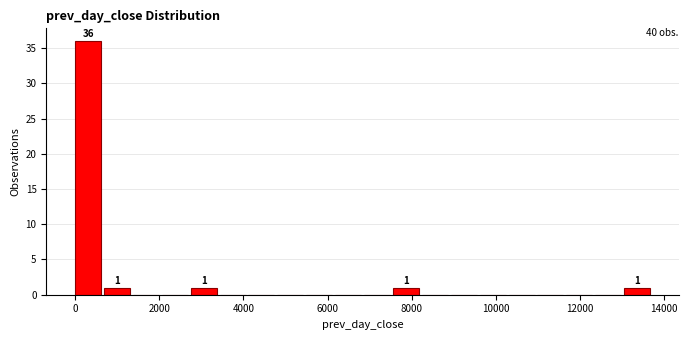

Around what value on the x-axis is the tallest bar? Give the approximate position of its centre, as read against the axis.

400